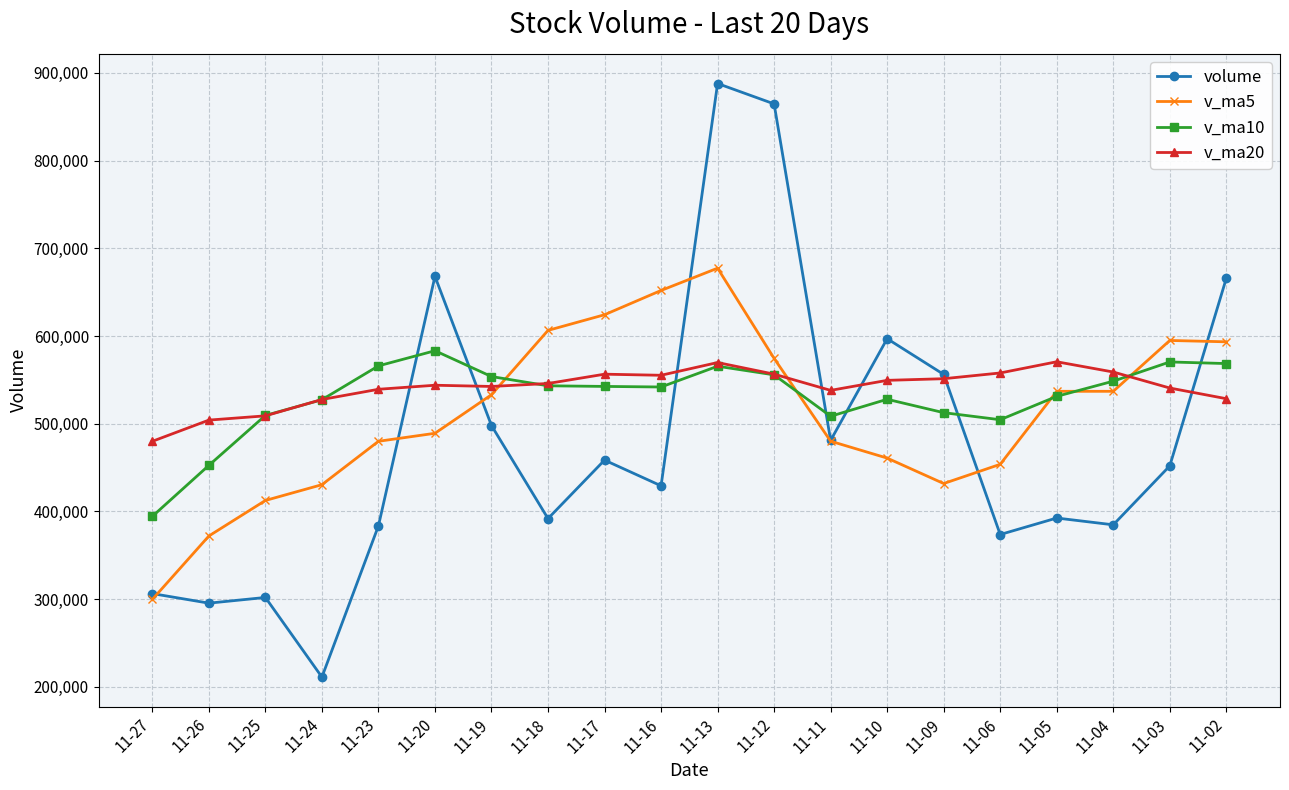

At which category is the sum across all series the highest?

11-13